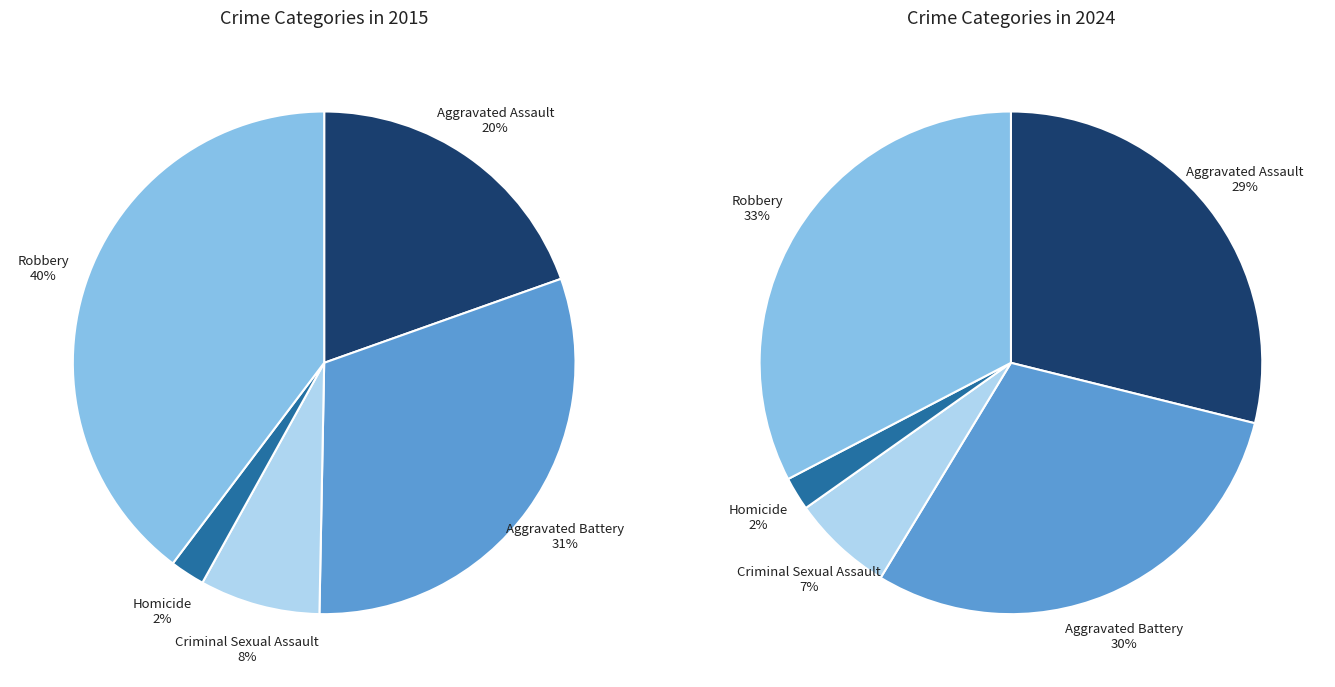

To the nearest percent, what is the difference between the largest and smallest slice percentages?

30%